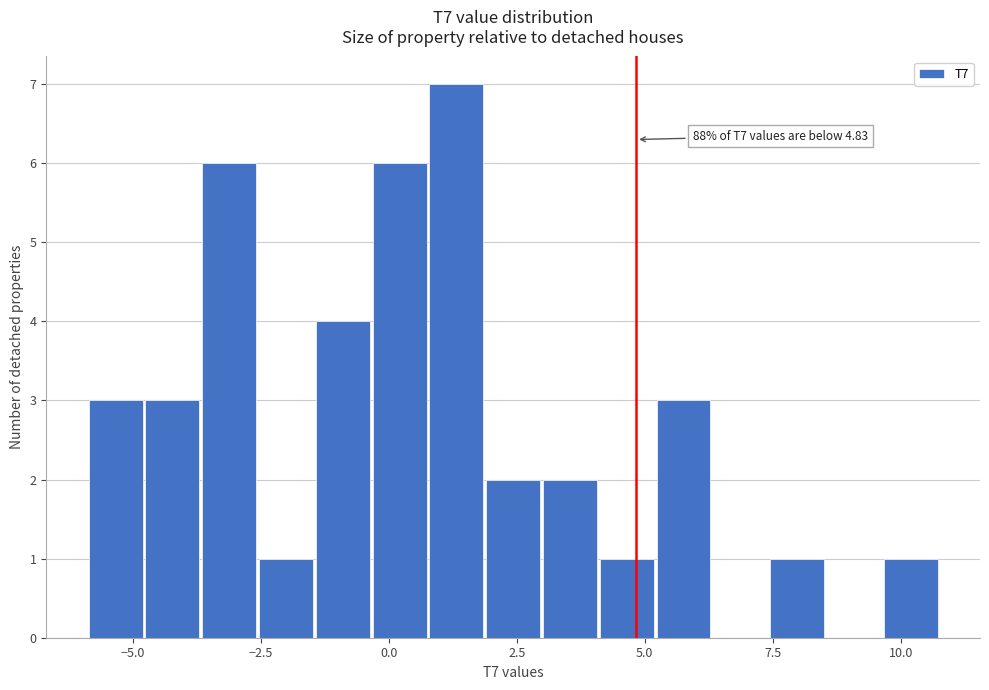

Read against the x-axis, roughly where is the centre of the tallest bar?

1.5